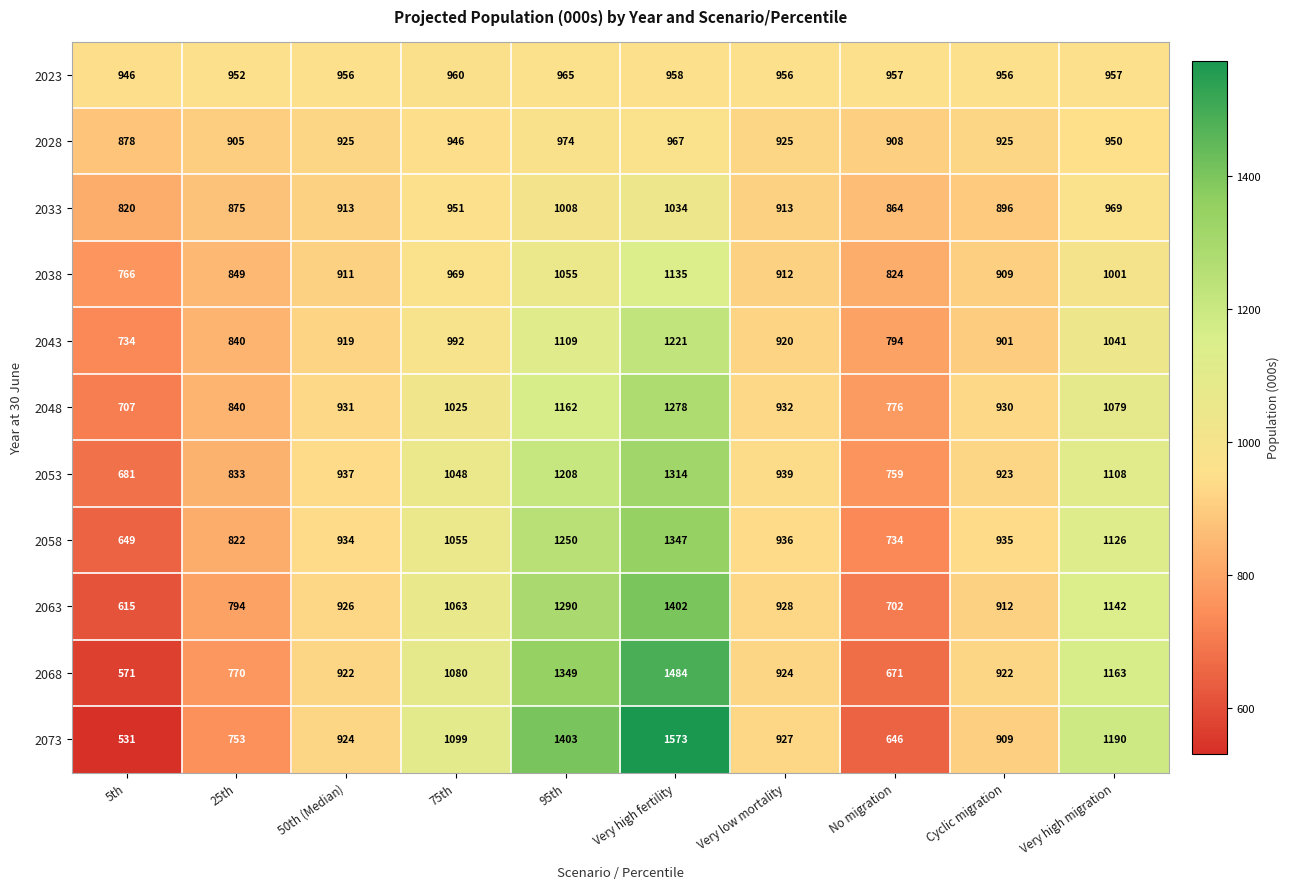

Is it true that 2033 equals 462 at No migration?

False